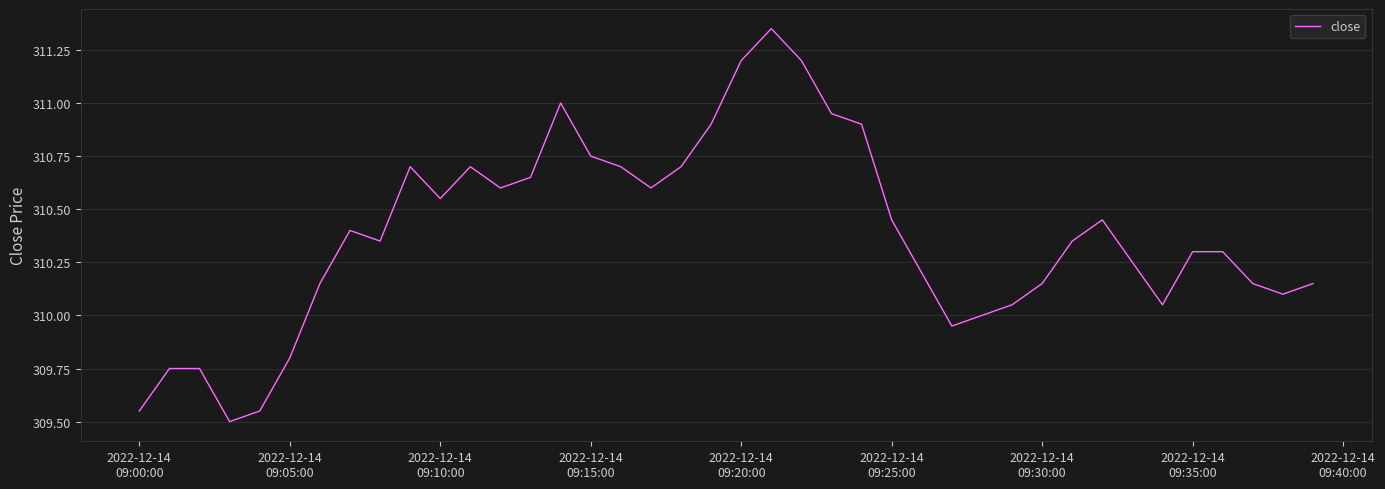

How many lines are shown in the chart?

1